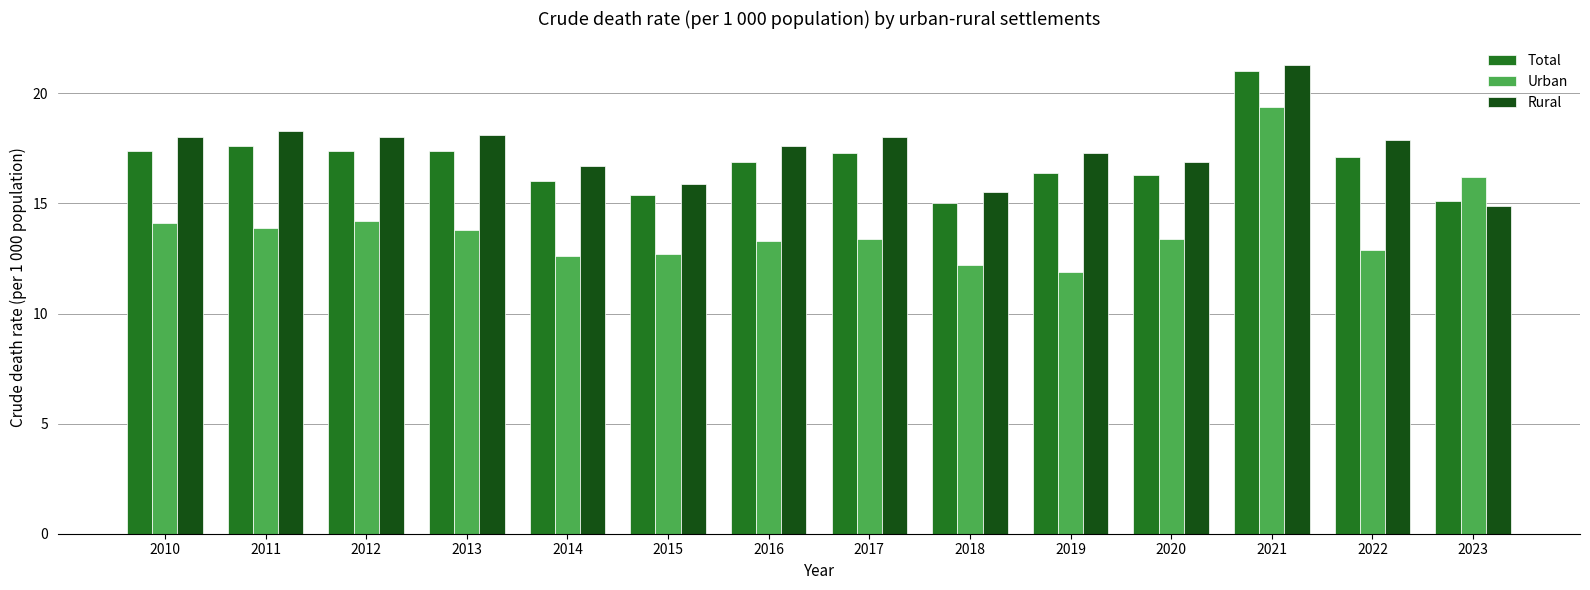

True or false: Total has a value of 21.0 at 2021.

True